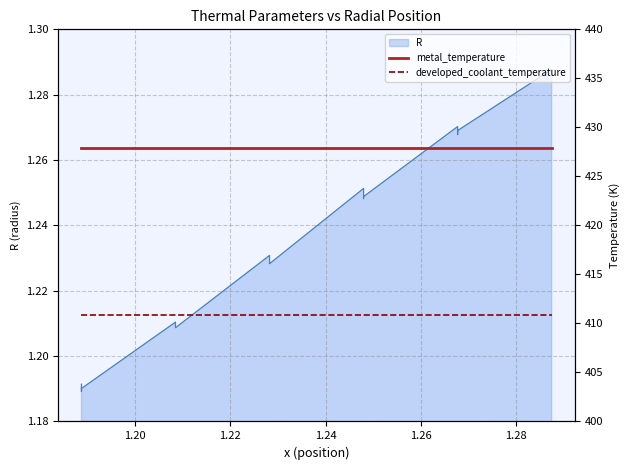

True or false: metal_temperature has more than 0 points higher than both neighbors.

False